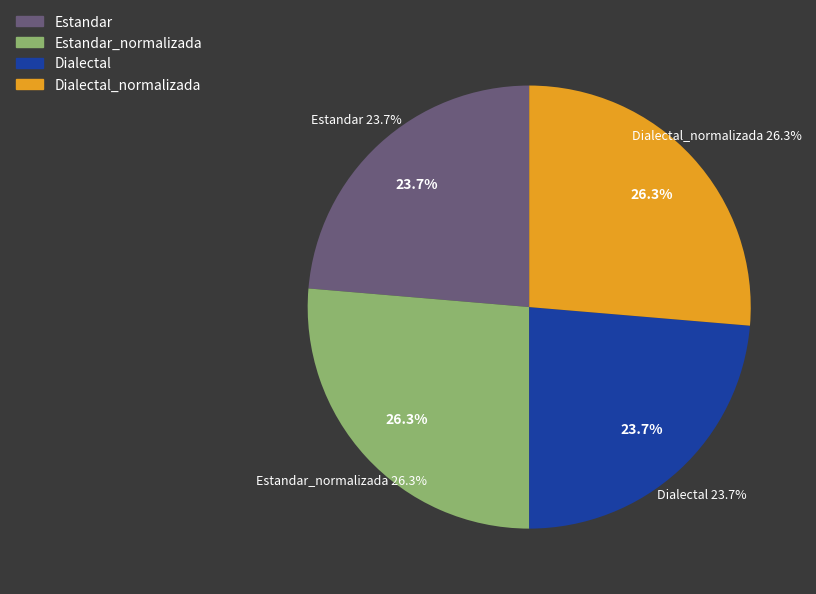

What is the ratio of the value at Dialectal to the value at Estandar_normalizada?

0.9